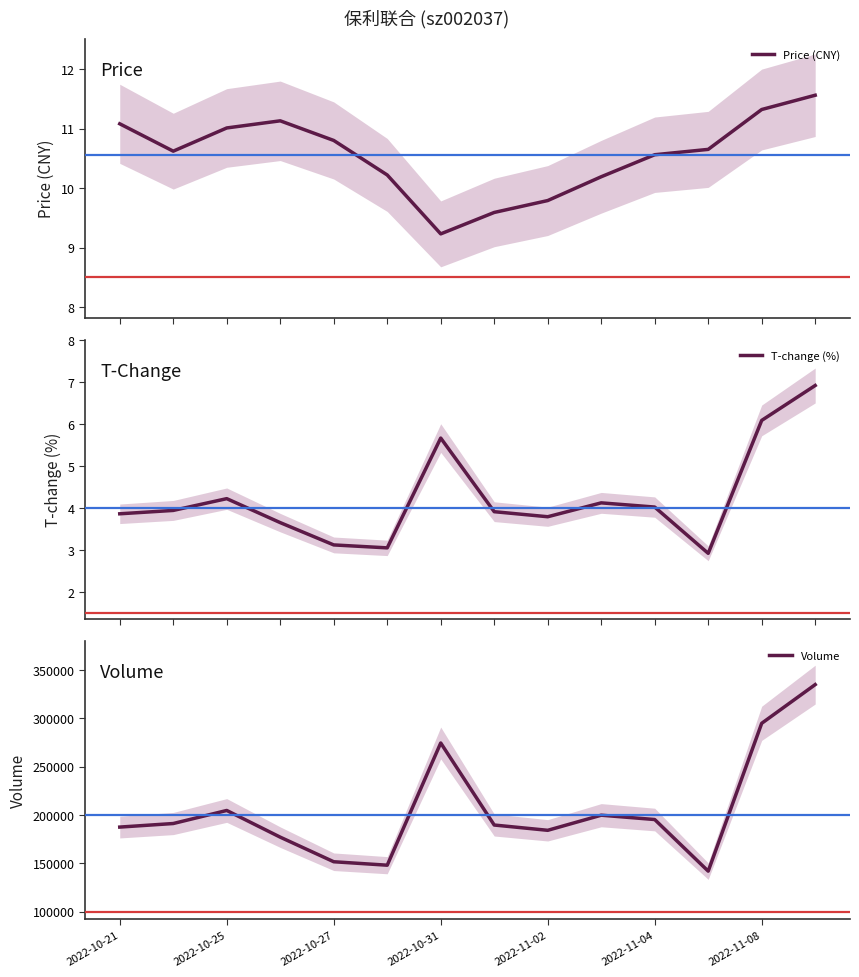

What is the maximum value for Price (CNY)?

11.6